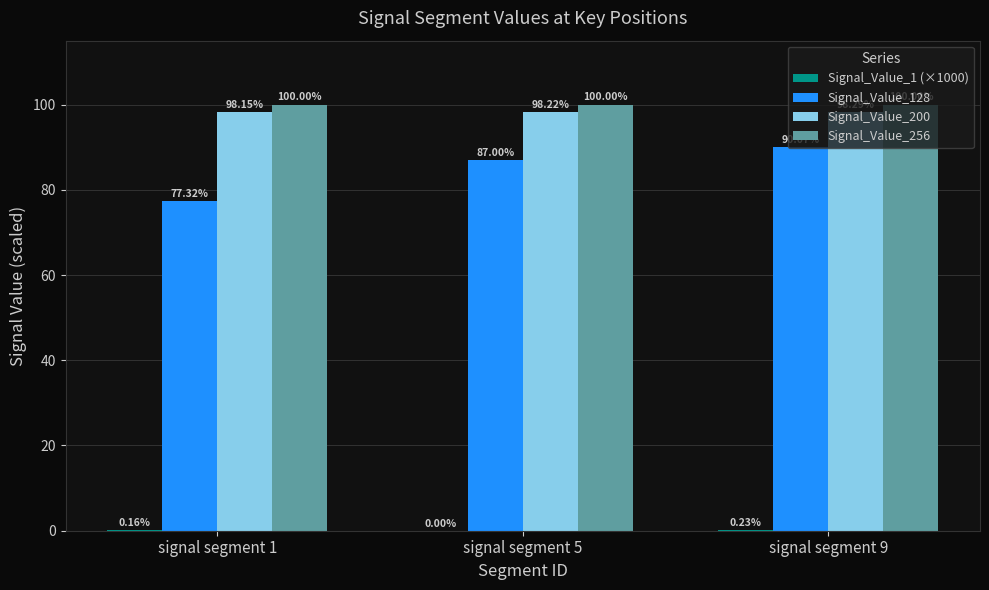

Which series changed the most between signal segment 5 and signal segment 9?

Signal_Value_128